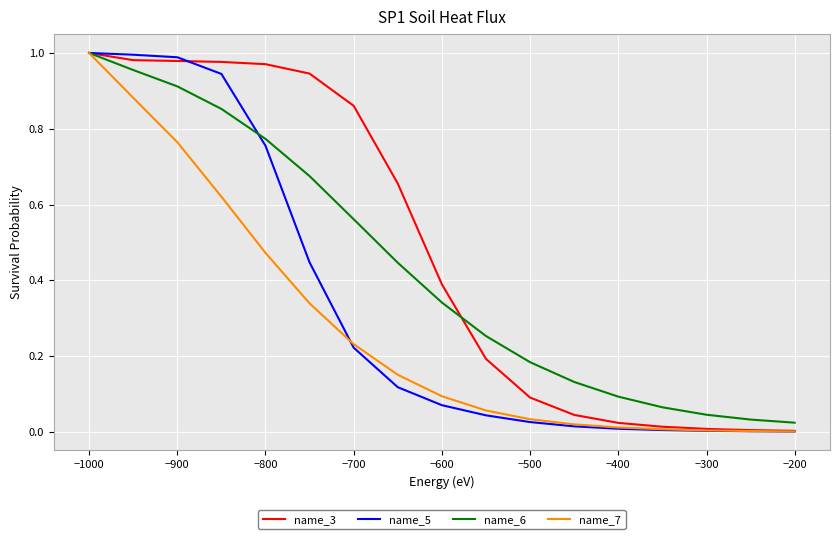

How many categories are shown in the chart?

17